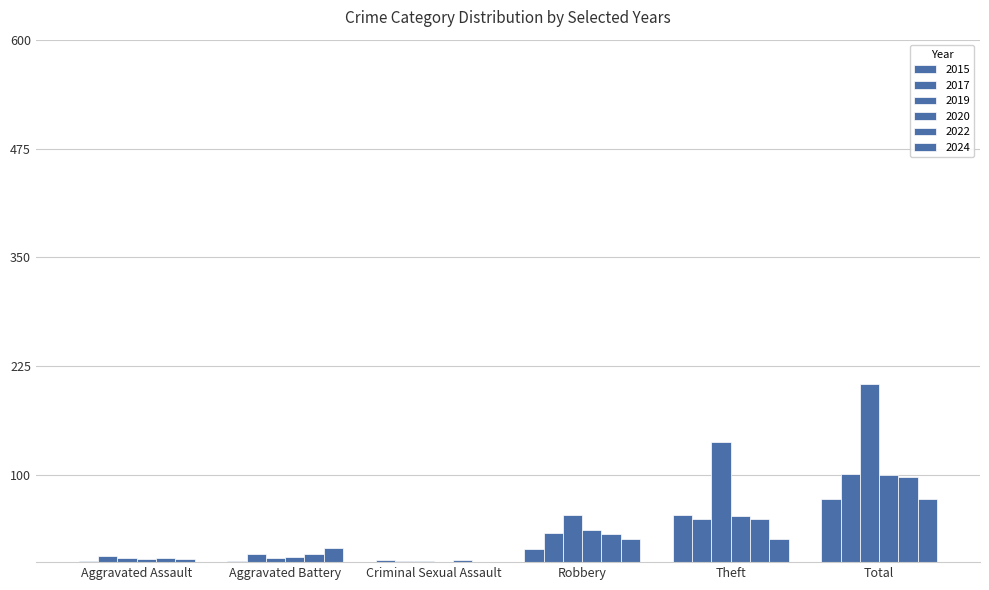

At which label does 2024 first exceed 26?

Theft